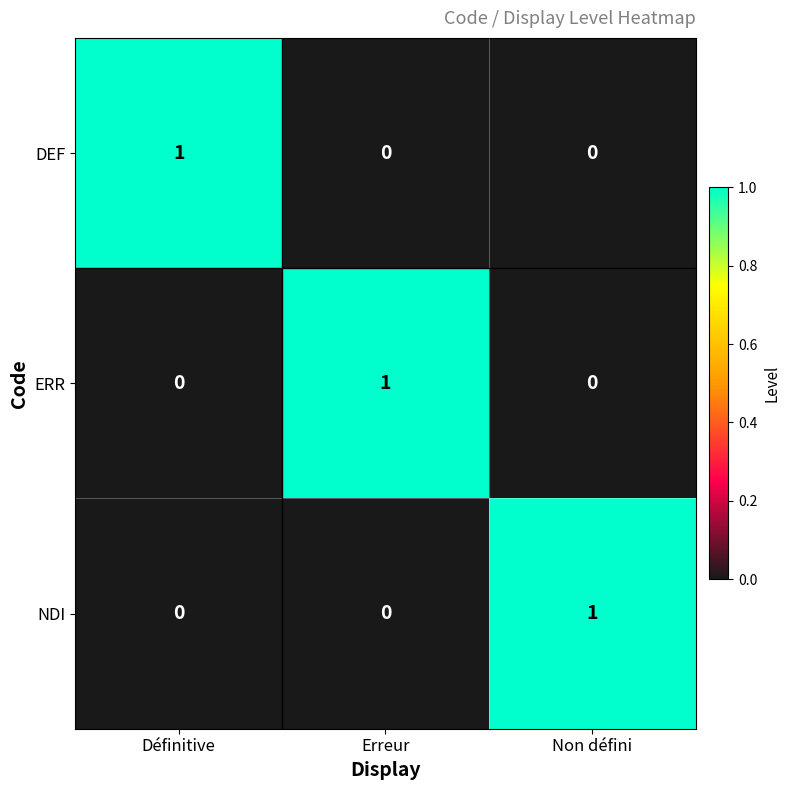

Which category has the highest value in the NDI series?

Non défini